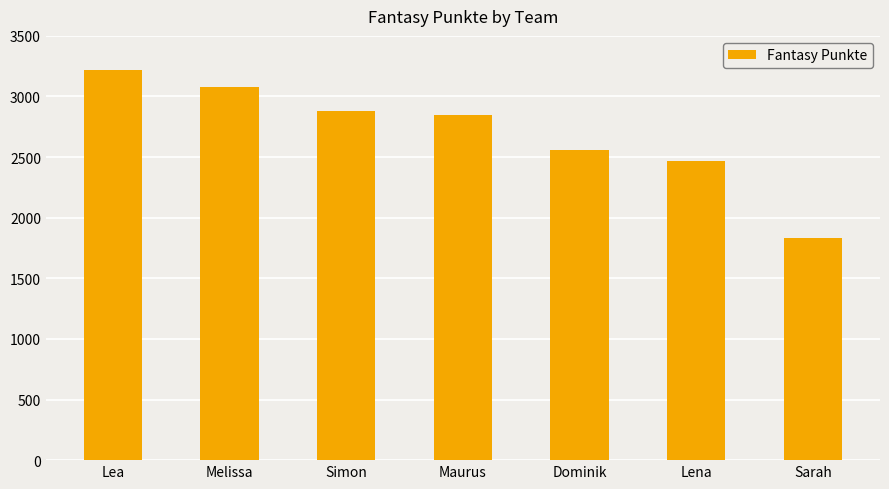

What position from the right is Lena?

2